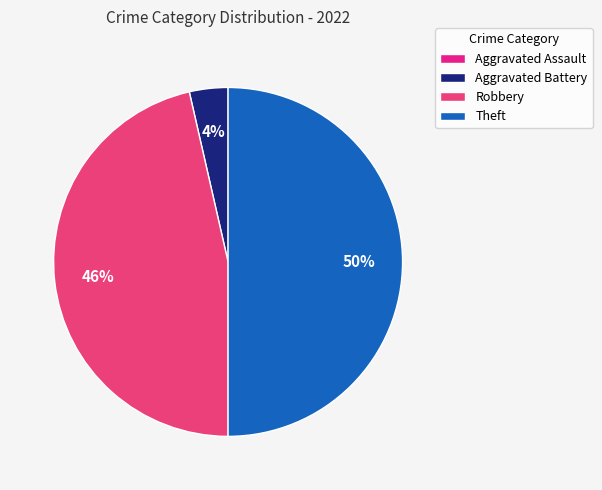

Is there any slice that represents more than half of the pie?

No